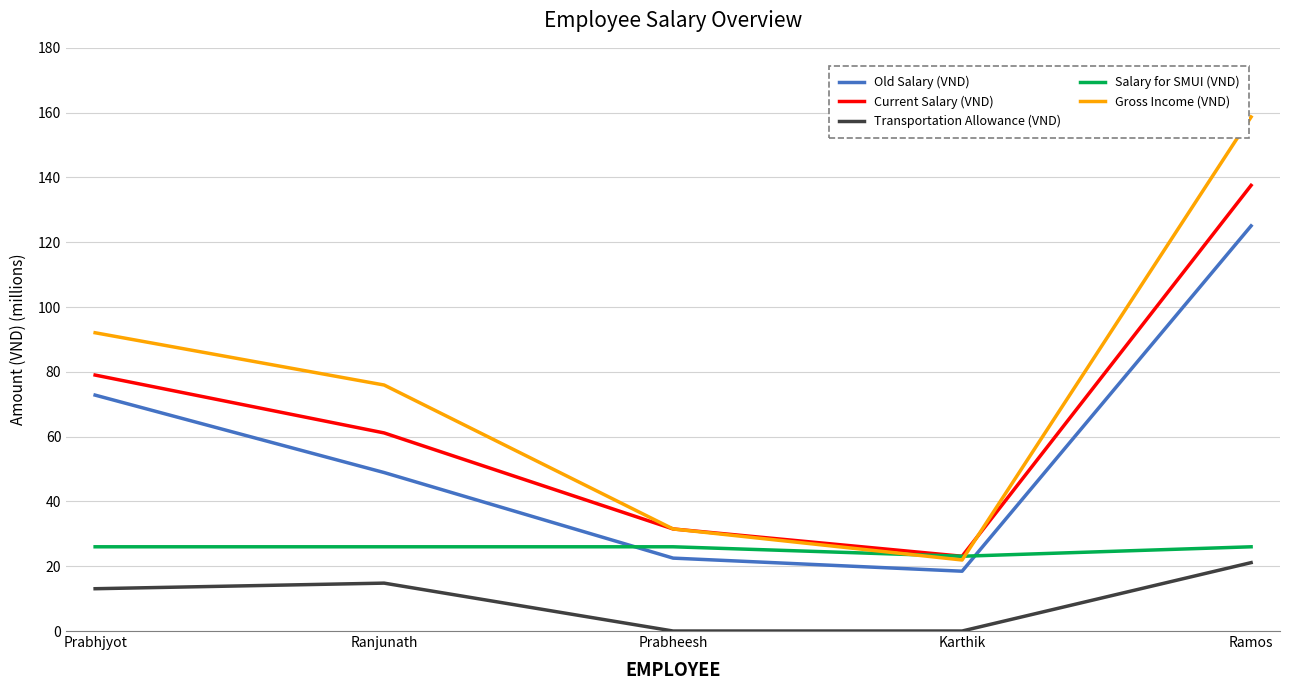

Where is Gross Income (VND) nearest to the value 90?

Prabhjyot